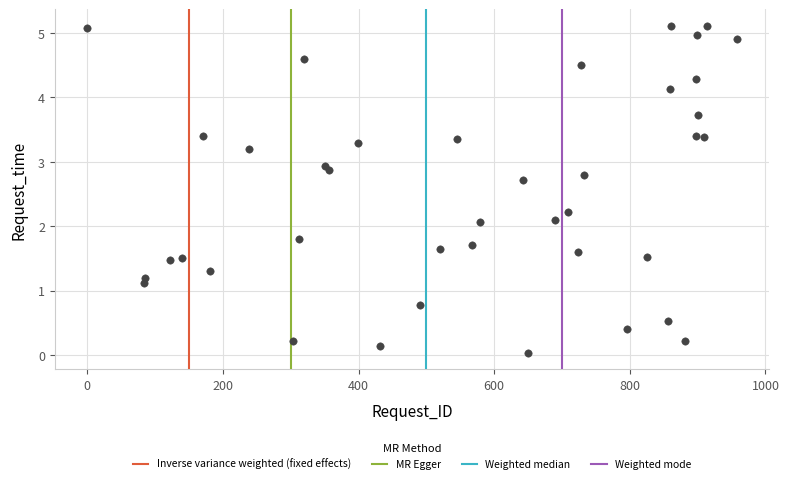

What is the range of X values (max minus min)?

958.0